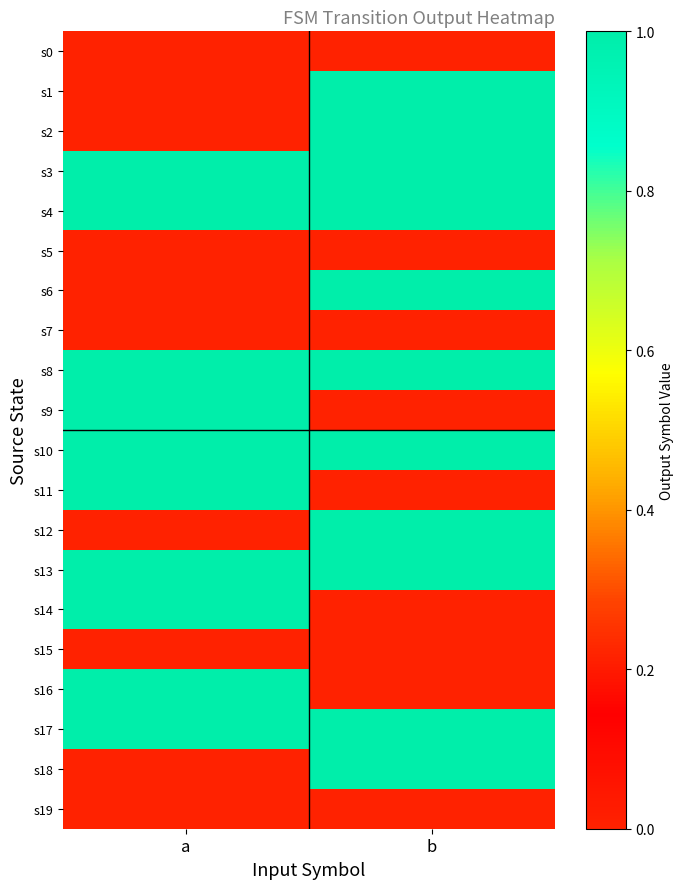

How many categories are shown in the chart?

2